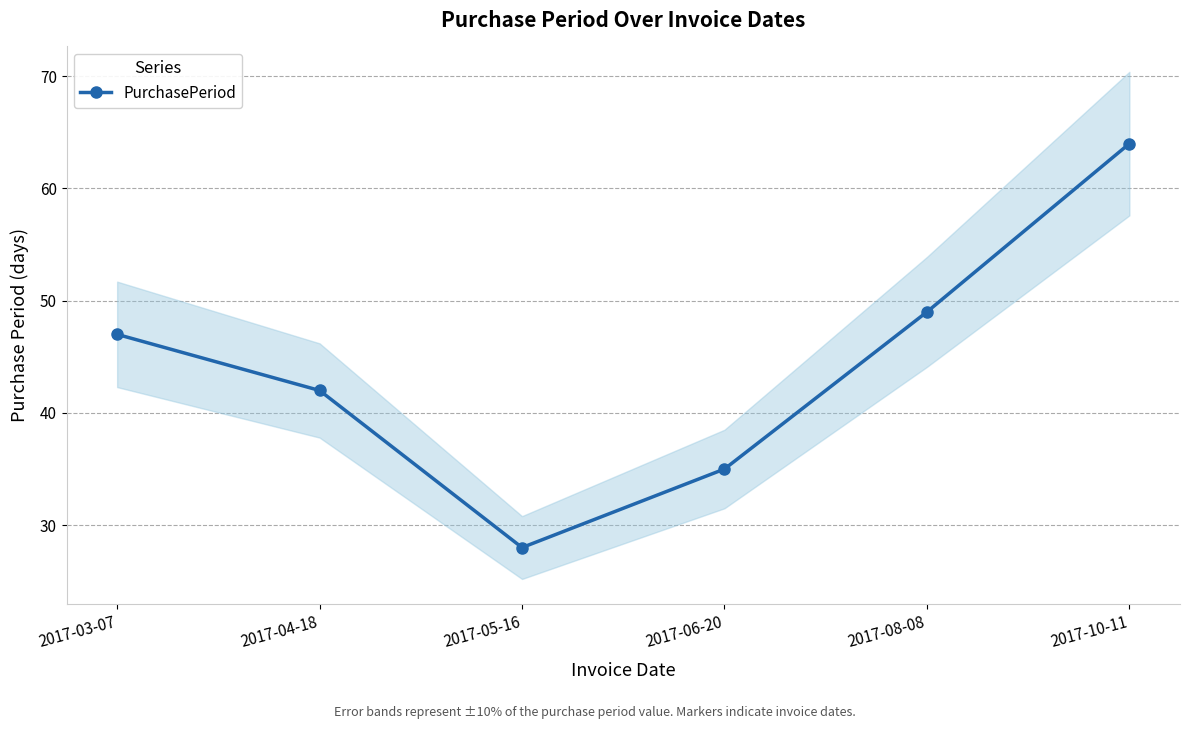

Reading left to right, extract all data points from this chart.

2017-03-07=47	2017-04-18=42	2017-05-16=28	2017-06-20=35	2017-08-08=49	2017-10-11=64